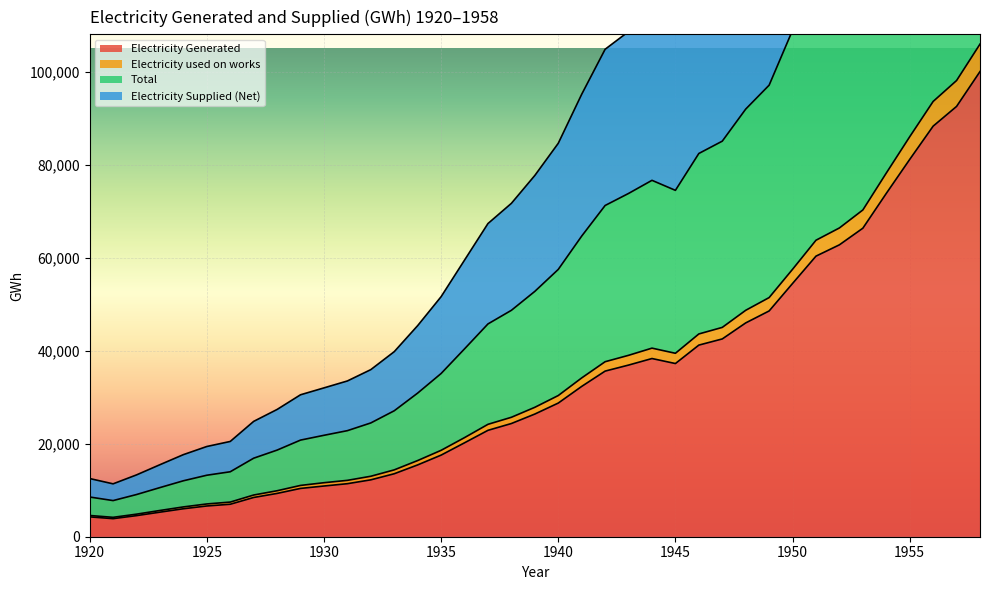

What value does the Electricity used on works series have at 1921, to the nearest 10?

4180